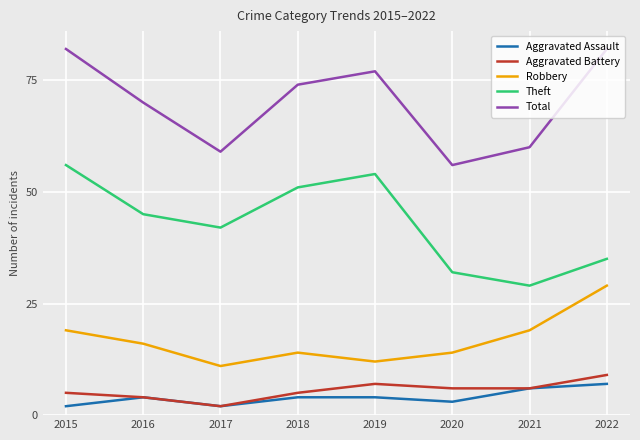

Between 2017 and 2020, which series saw the biggest shift?

Theft